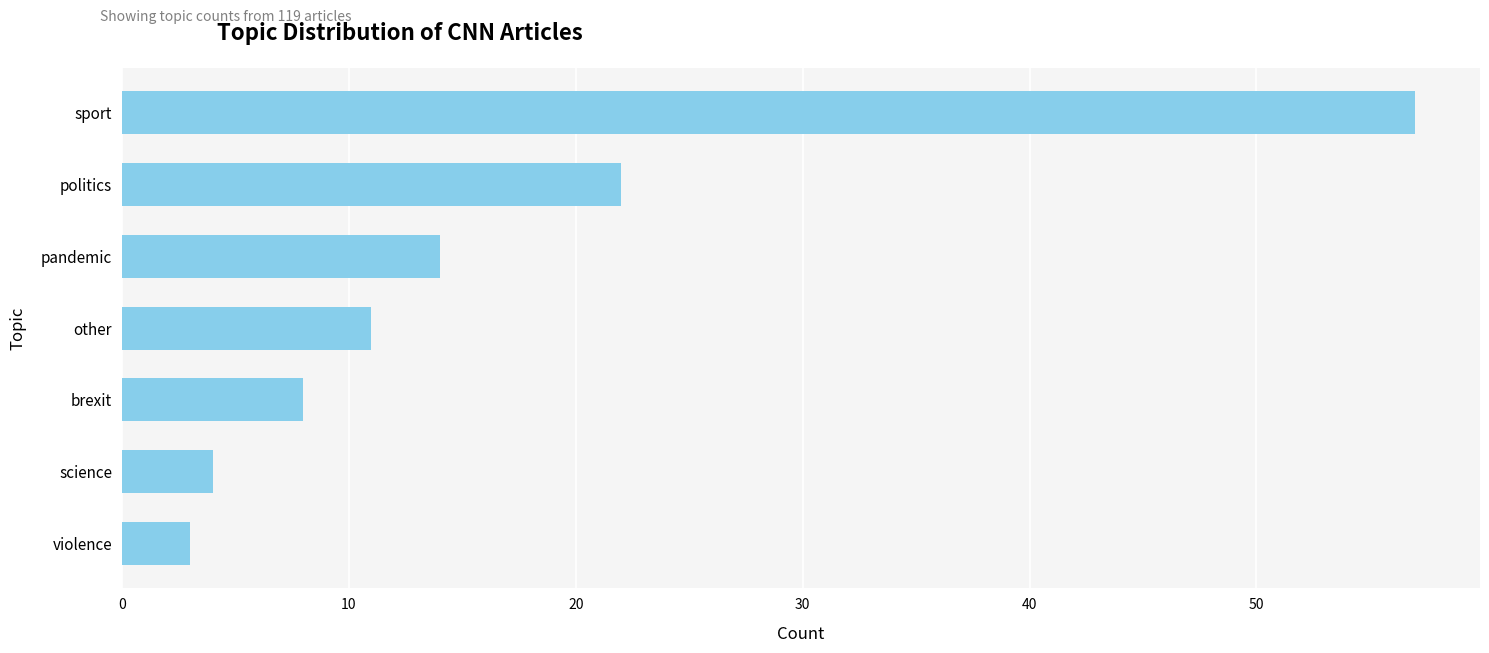

What is the sum of all values?

119